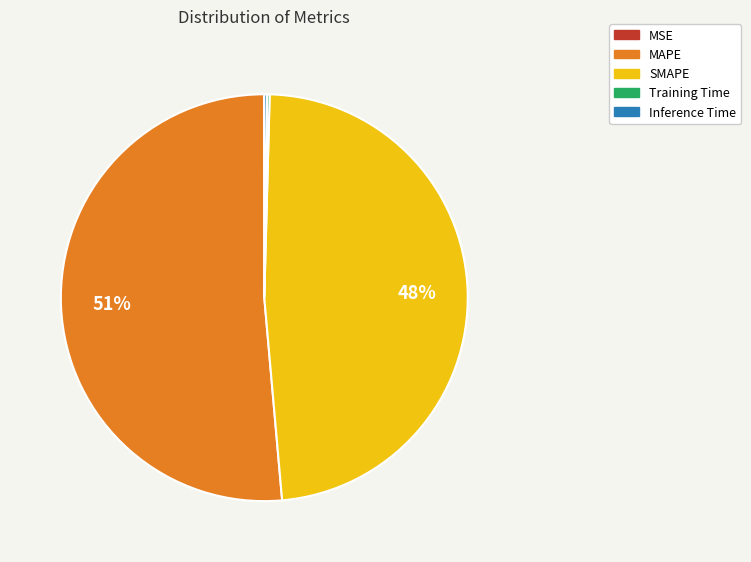

What is the largest slice in the pie chart?

MAPE